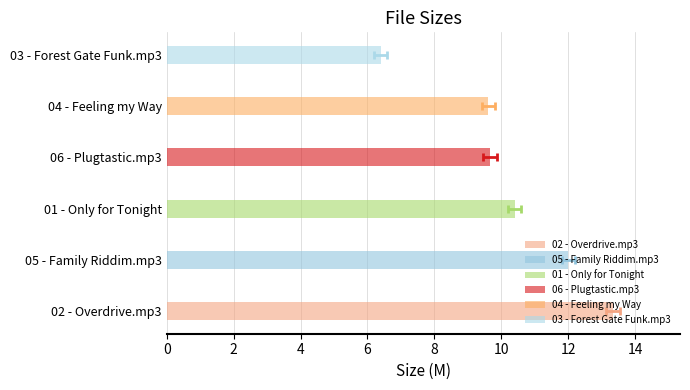

Which label corresponds to the smallest value in the chart?

03 - Forest Gate Funk.mp3